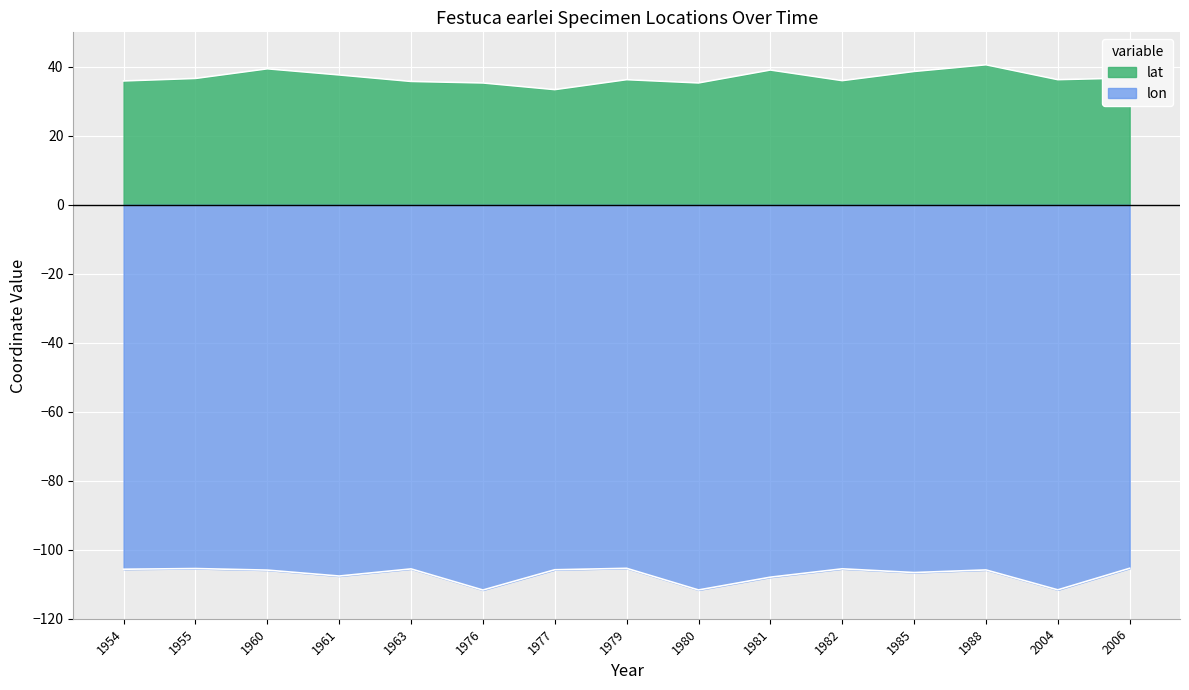

What is the spread (max minus min) of values at 1955?

142.1